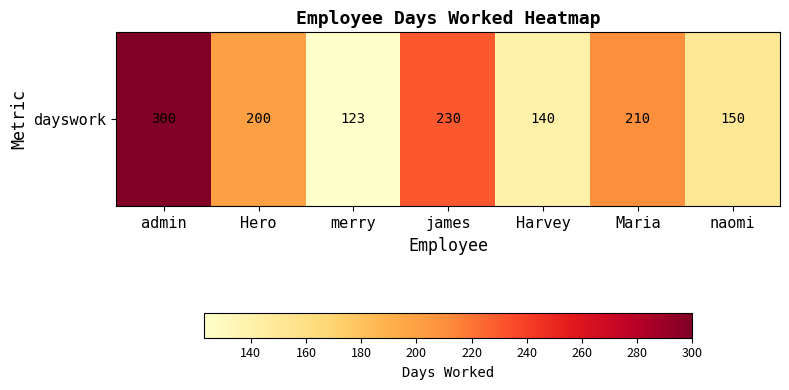

What is the change in value from Harvey to naomi?

+10